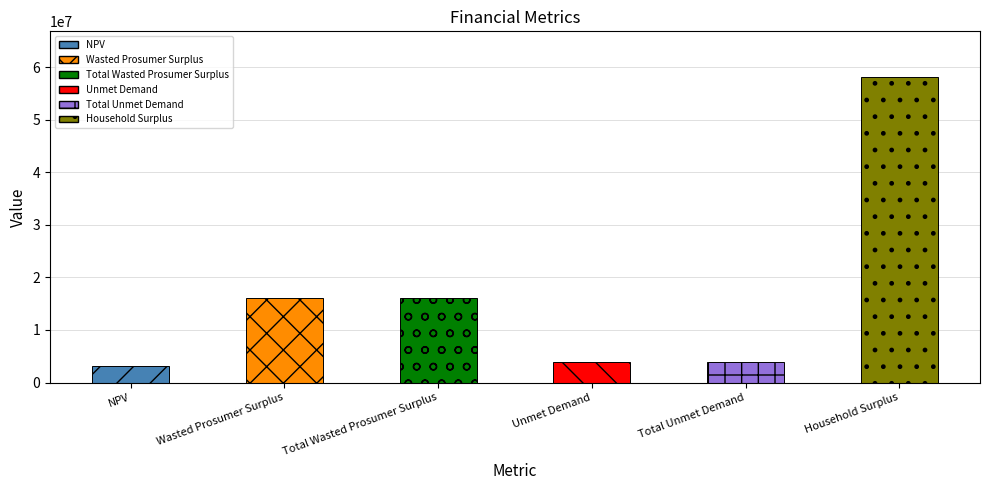

Does the chart contain any negative values?

No